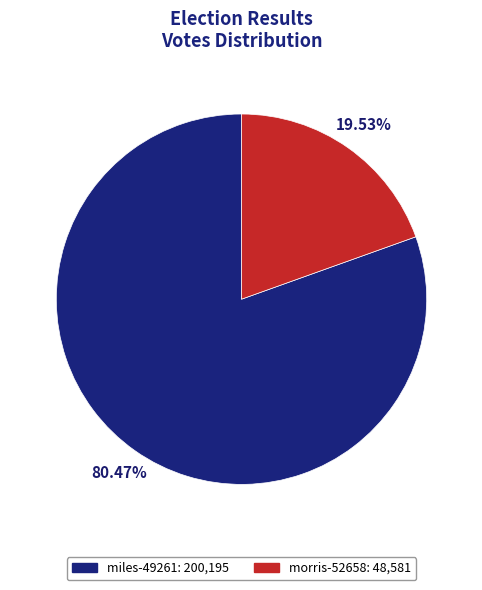

How many slices are in this pie chart?

2